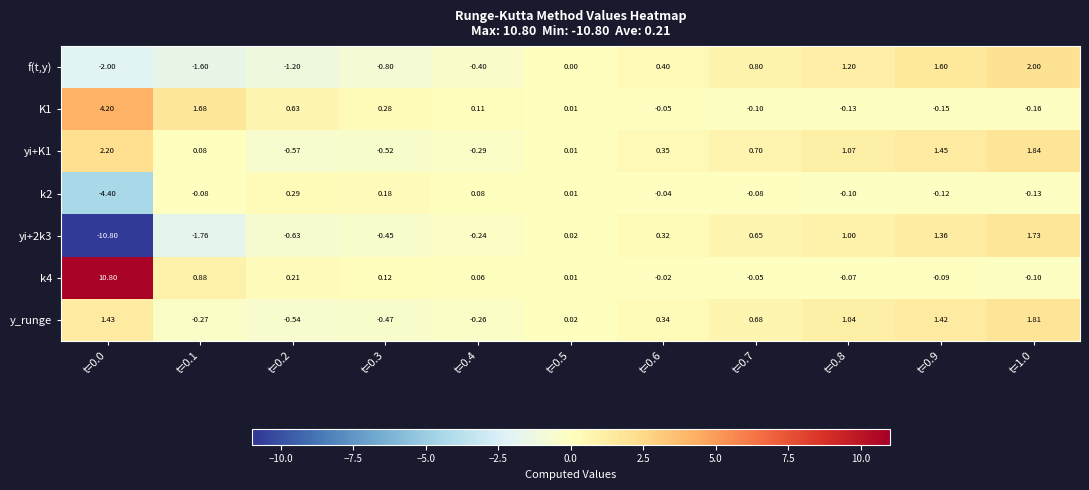

At which category is the sum across all series the highest?

t=1.0